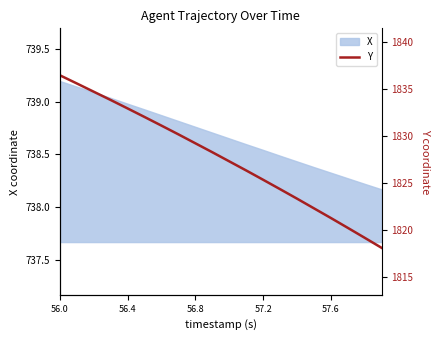

What is the value of the 5th point from the left?

1832.9